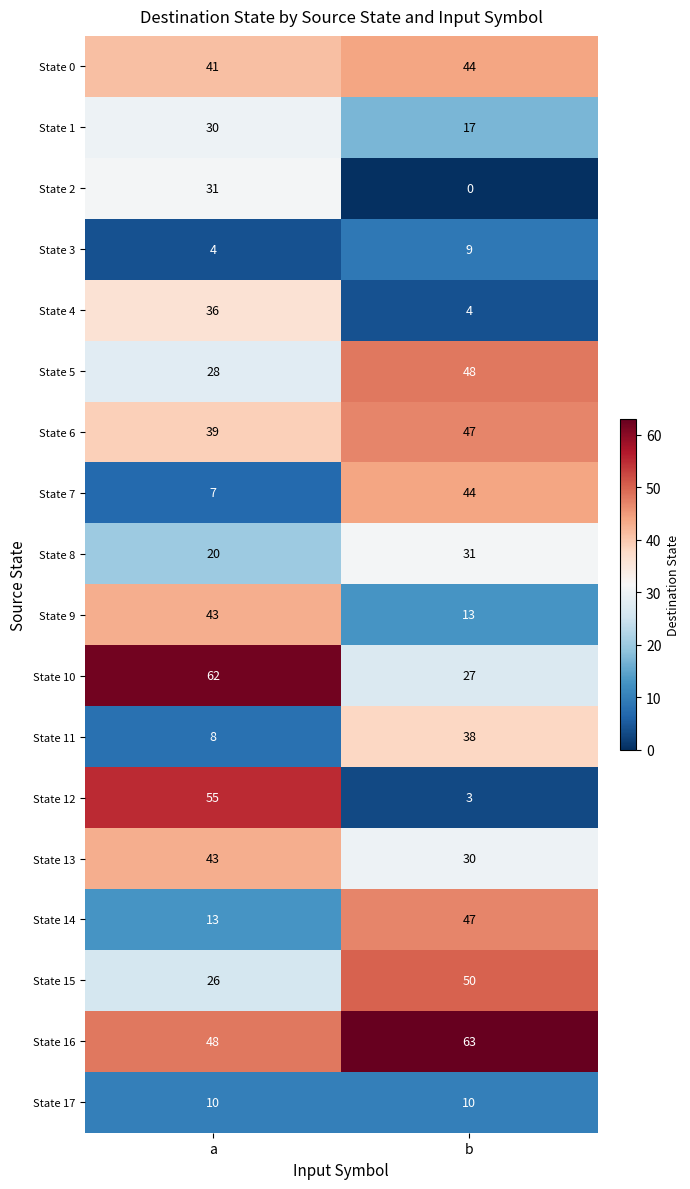

Where is State 7 nearest to the value 25?

a